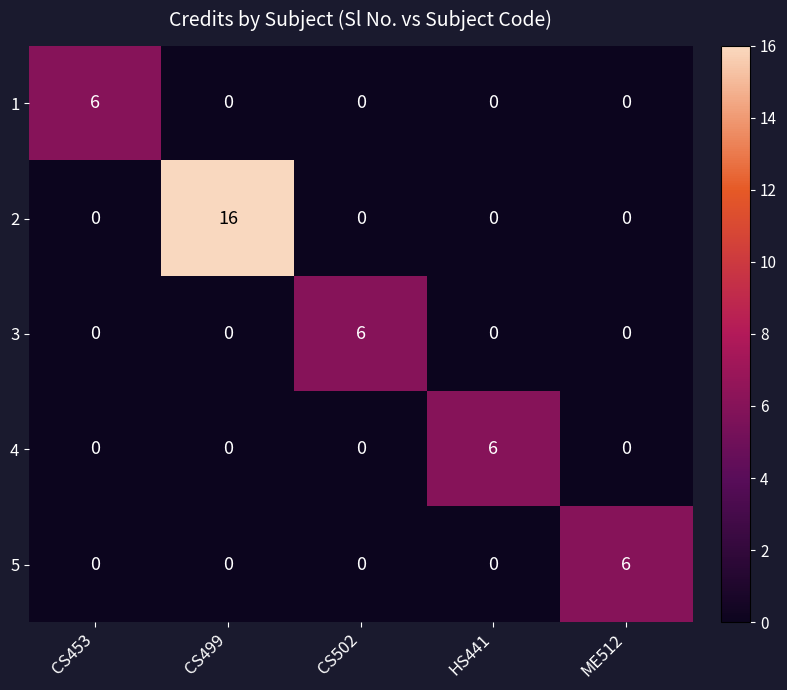

What is the highest value of the 4 series?

6